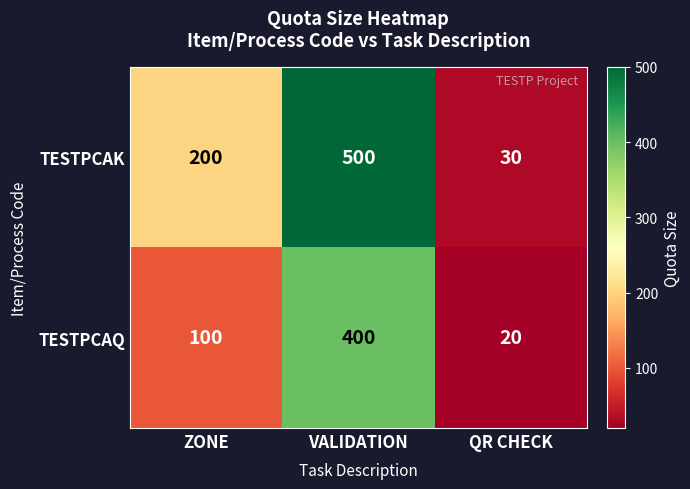

Which series changed the most between VALIDATION and QR CHECK?

TESTPCAK